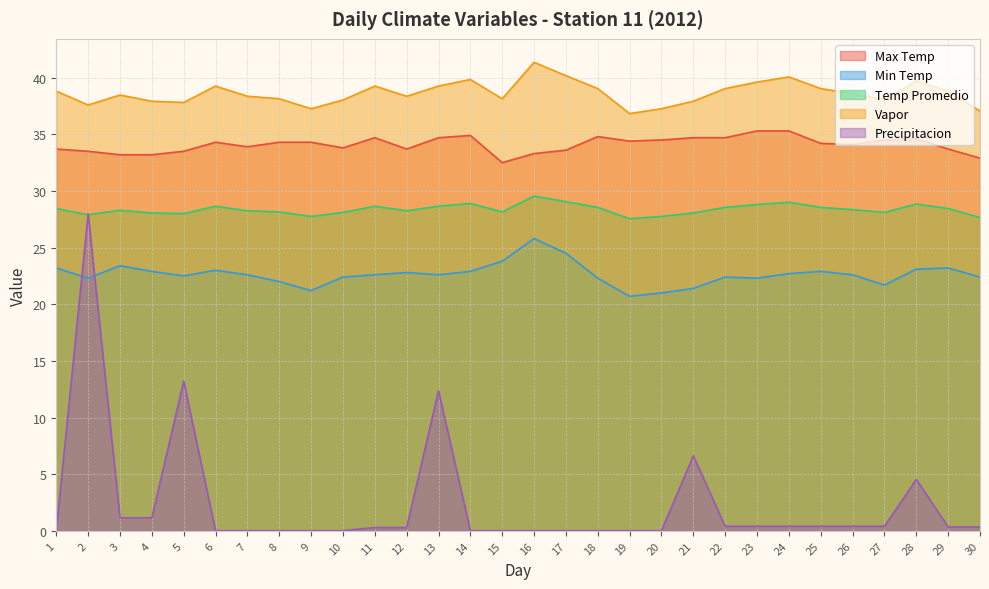

True or false: Precipitacion and Vapor intersect in this chart.

False